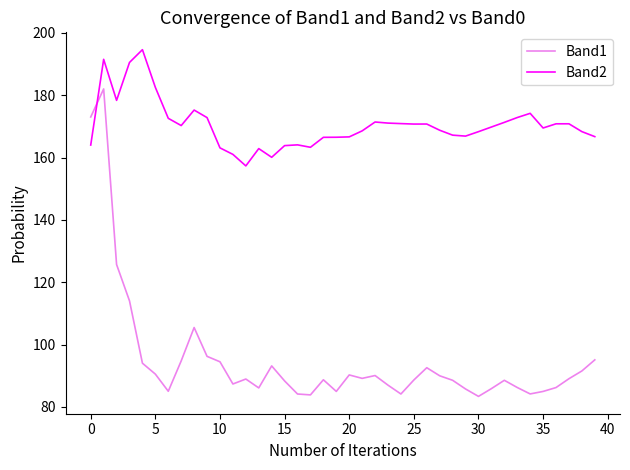

Which series has the largest total across all categories?

Band2